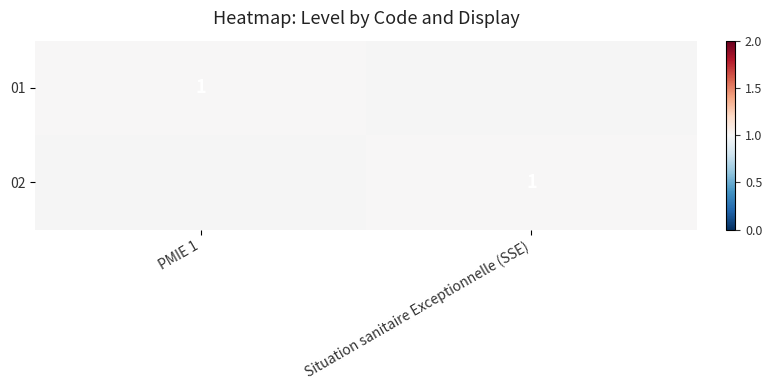

True or false: 01 has a value of 1 at PMIE 1.

True